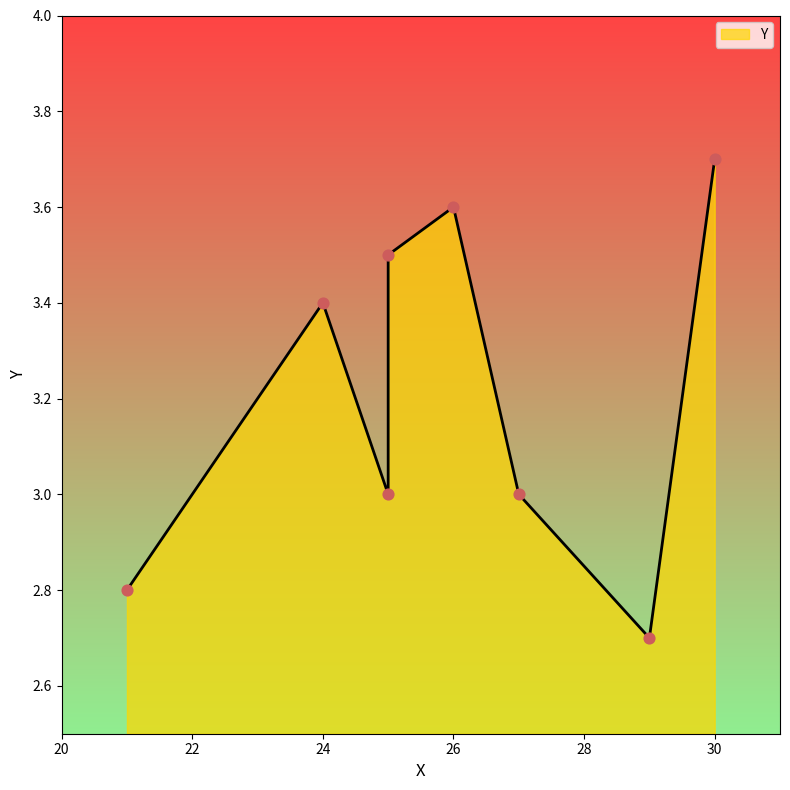

What is the change in value from 27 to 30?

+0.7